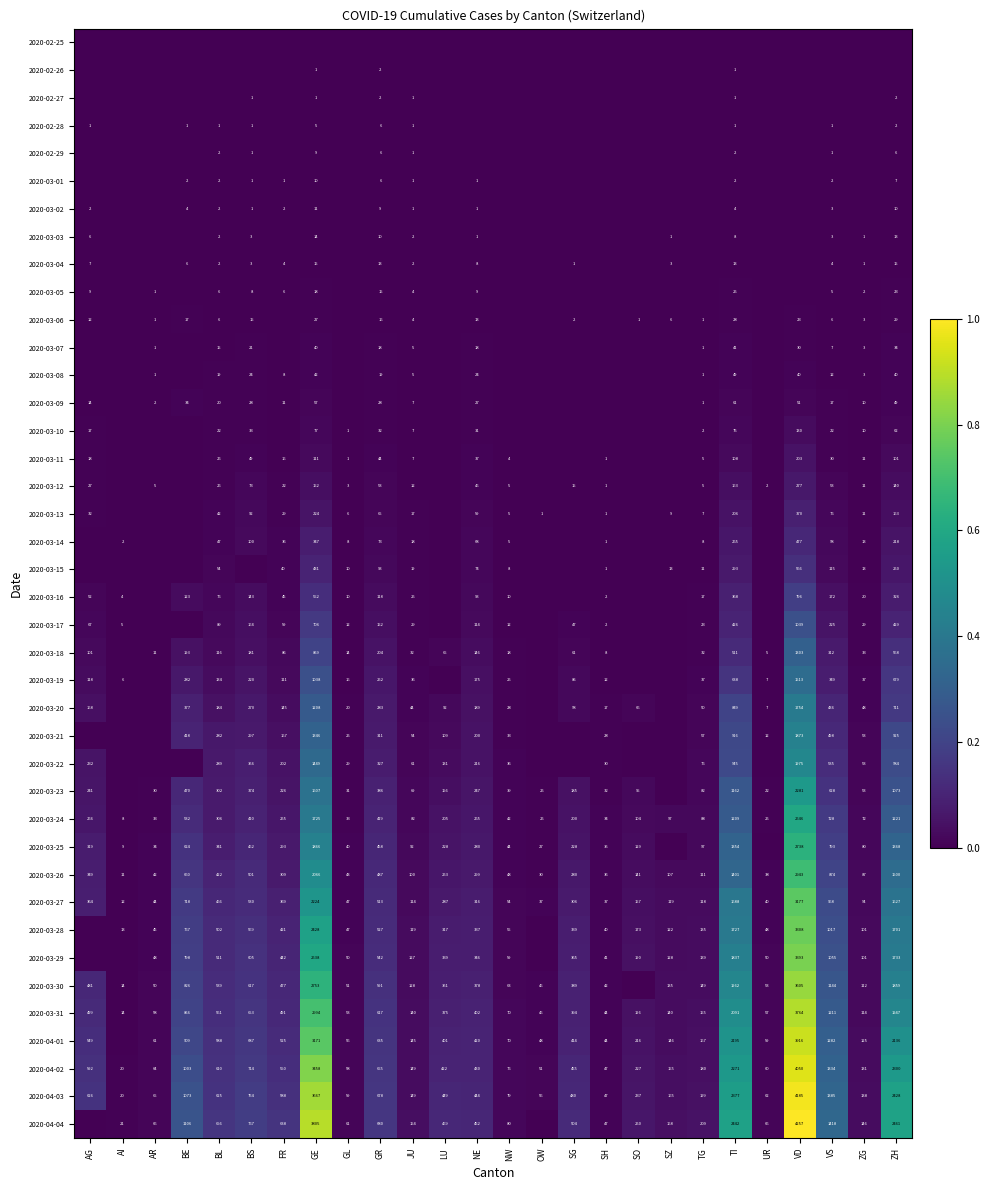

What is the average value of the 2020-04-03 series?

809